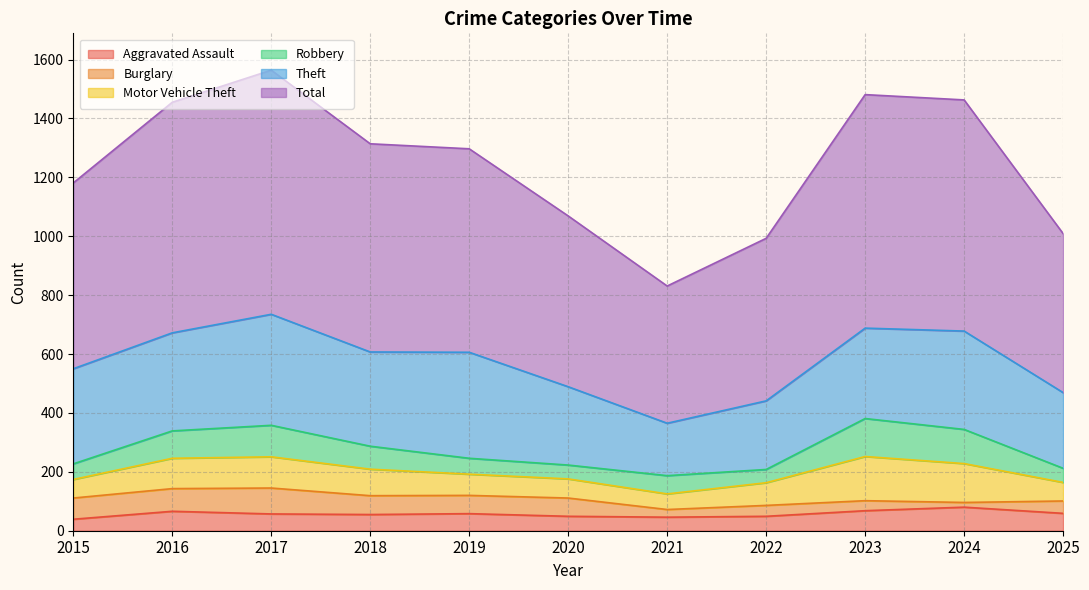

Between 2017 and 2019, which series saw the biggest shift?

Total